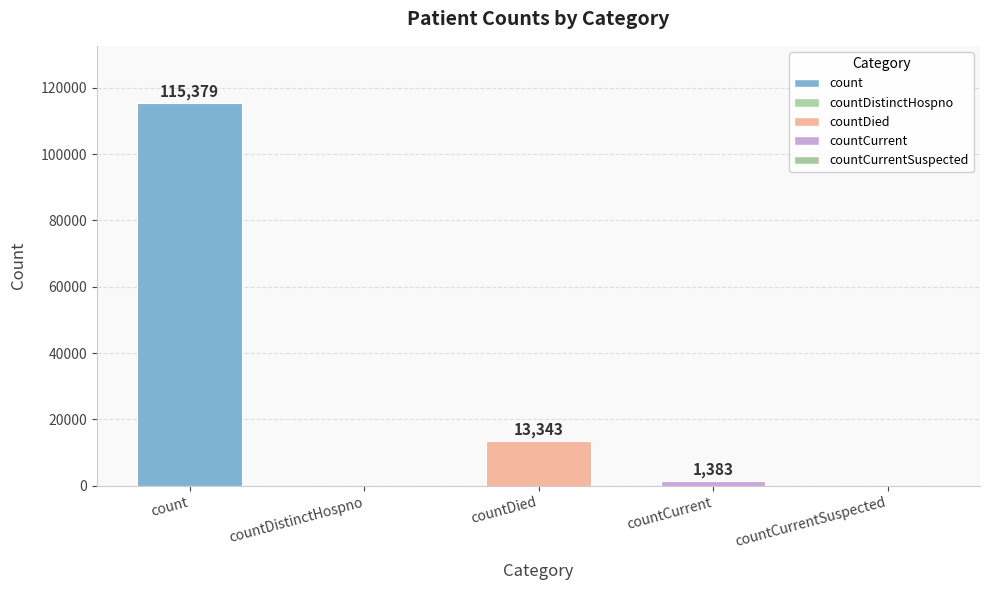

Reading right to left, what are all the values shown in this chart?

countCurrentSuspected=0	countCurrent=1383	countDied=13343	countDistinctHospno=0	count=115379